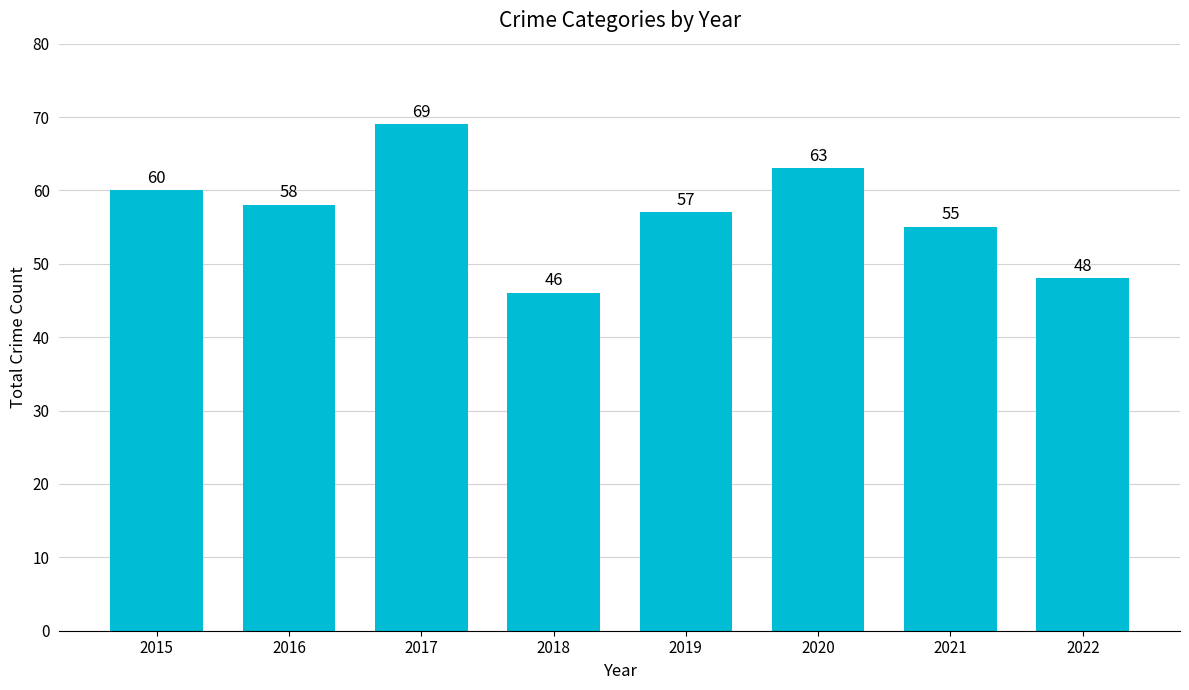

What is the change in value from 2016 to 2018?

-12